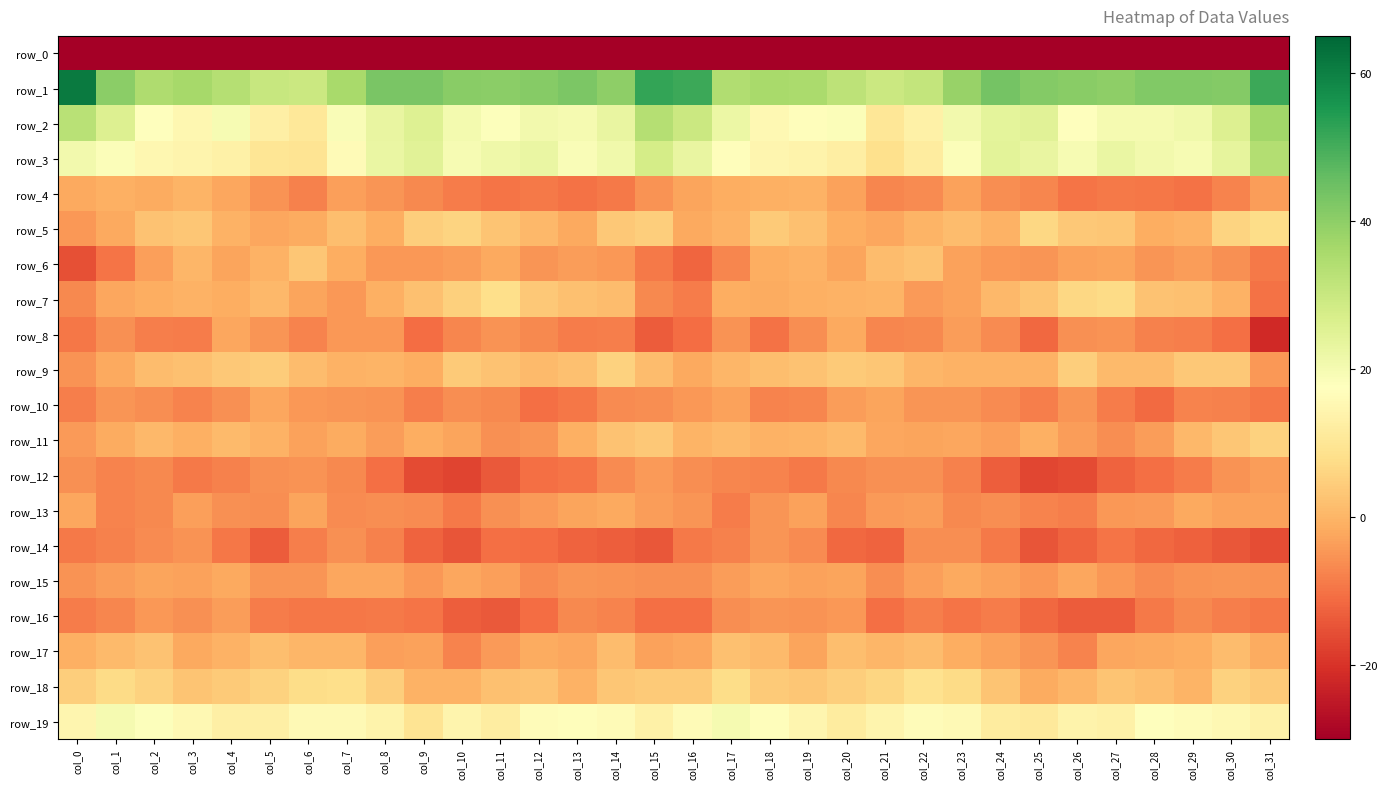

What is the difference between the row_9 values at col_21 and col_19?

1.0